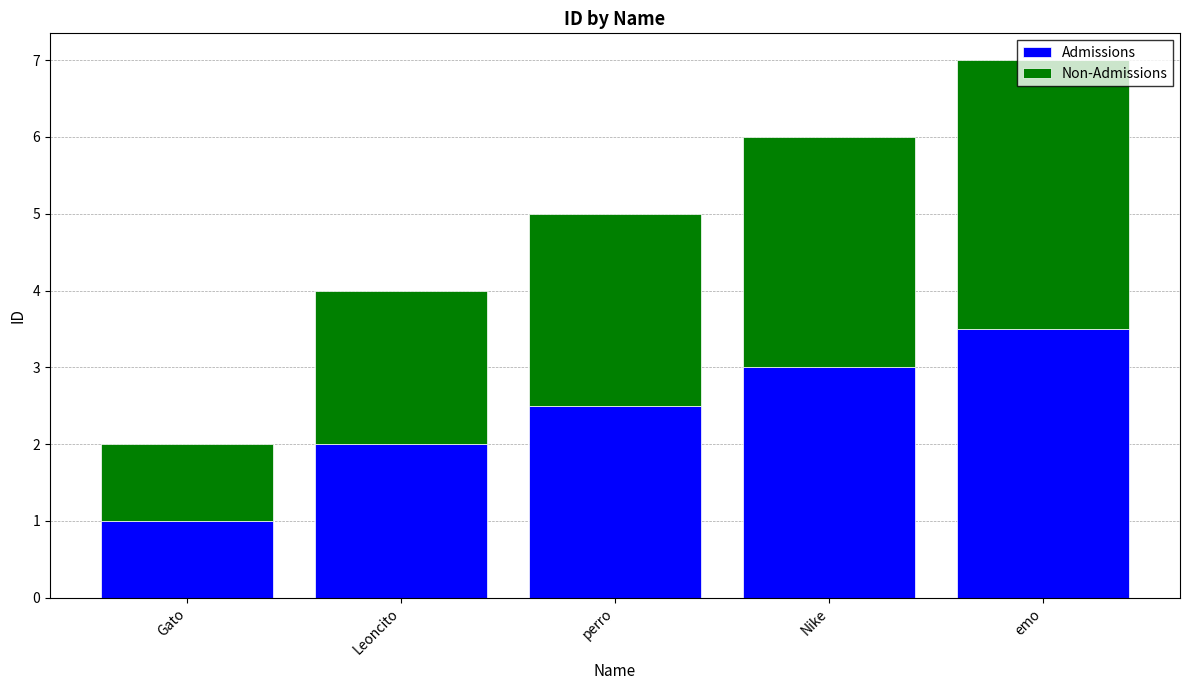

Read the Admissions value at perro.

2.5